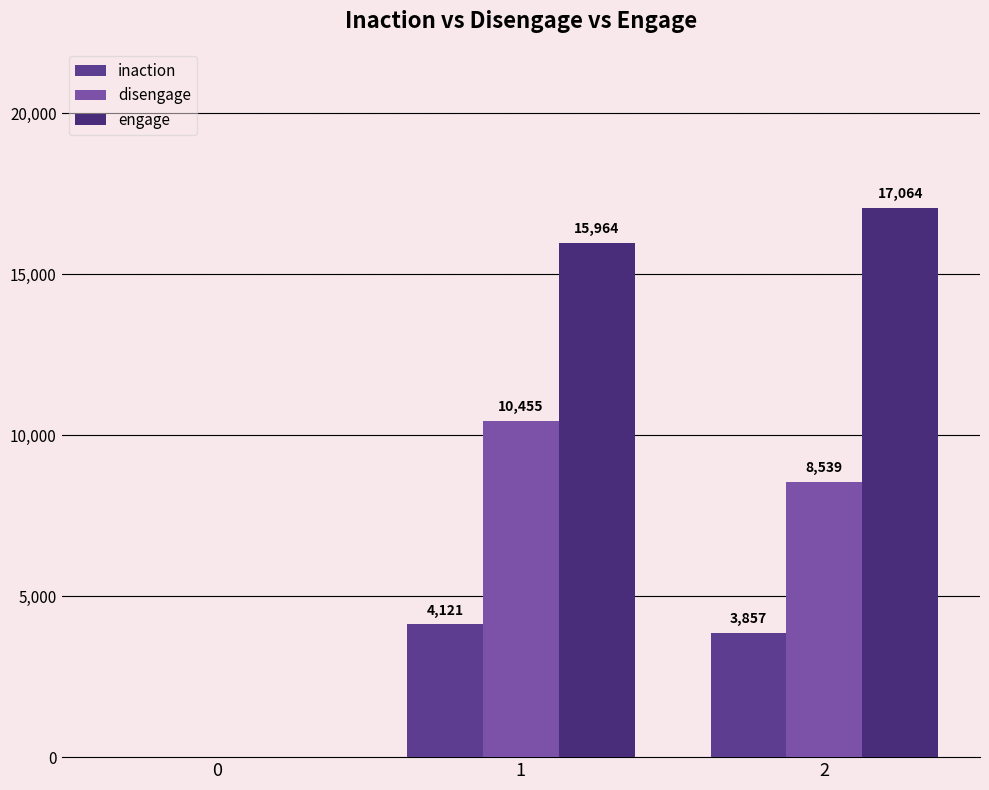

Reading left to right, transcribe all the data shown in this chart.

inaction: 0=0	1=4121	2=3857
disengage: 0=0	1=10455	2=8539
engage: 0=0	1=15964	2=17064